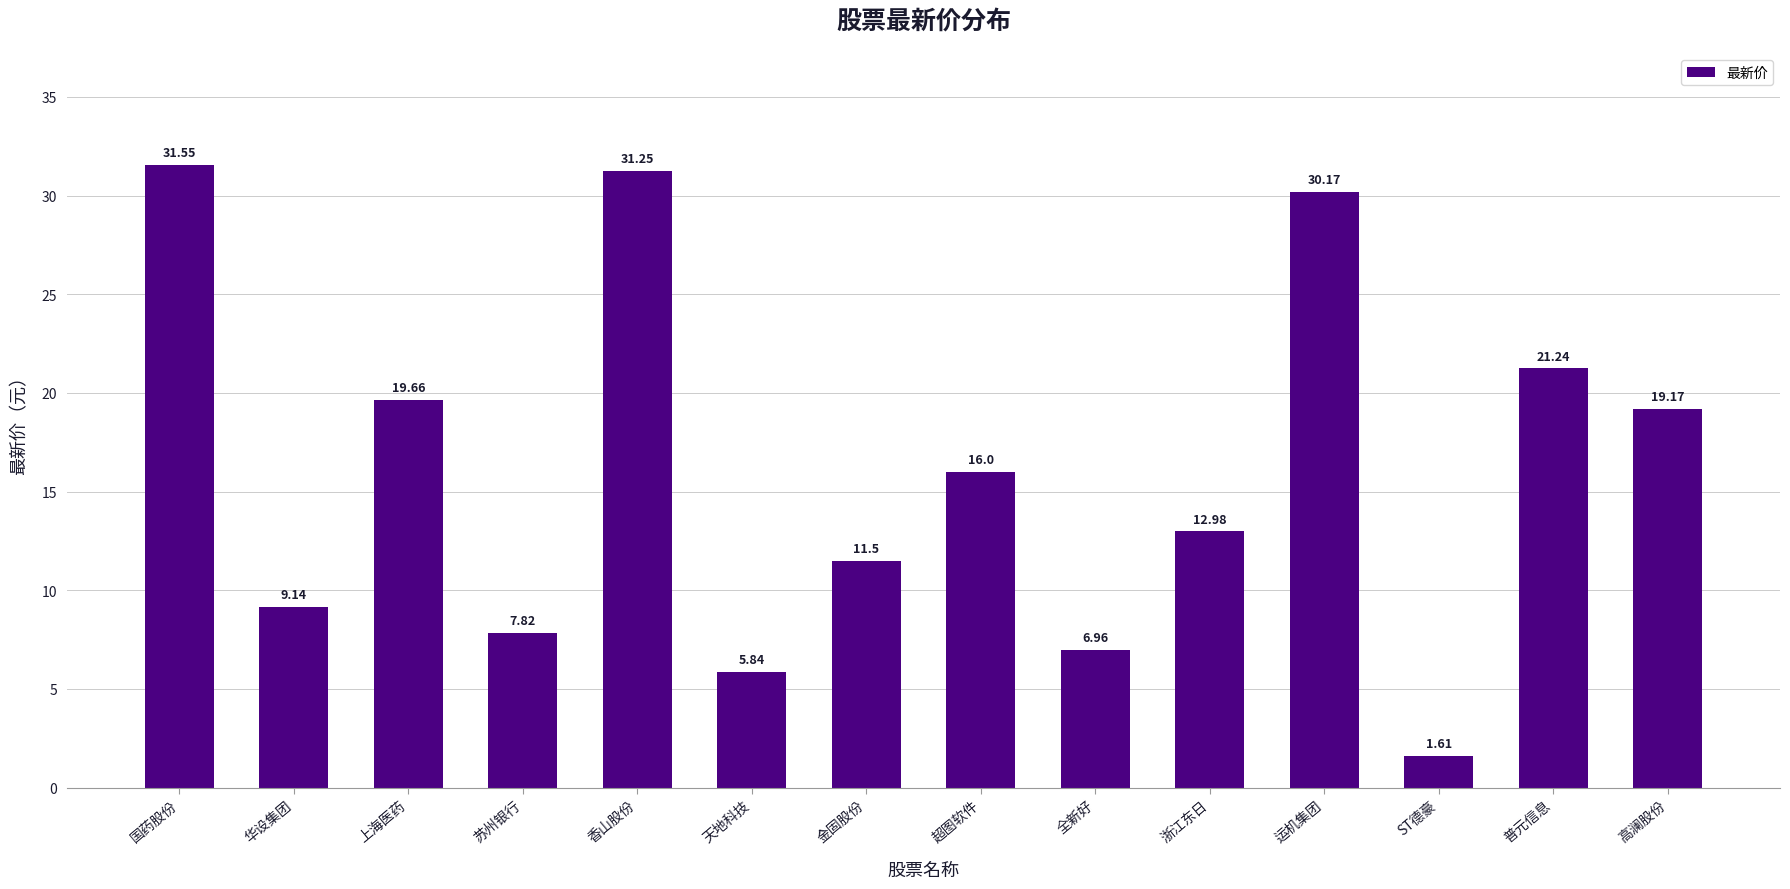

What is the sum of all values?

224.9